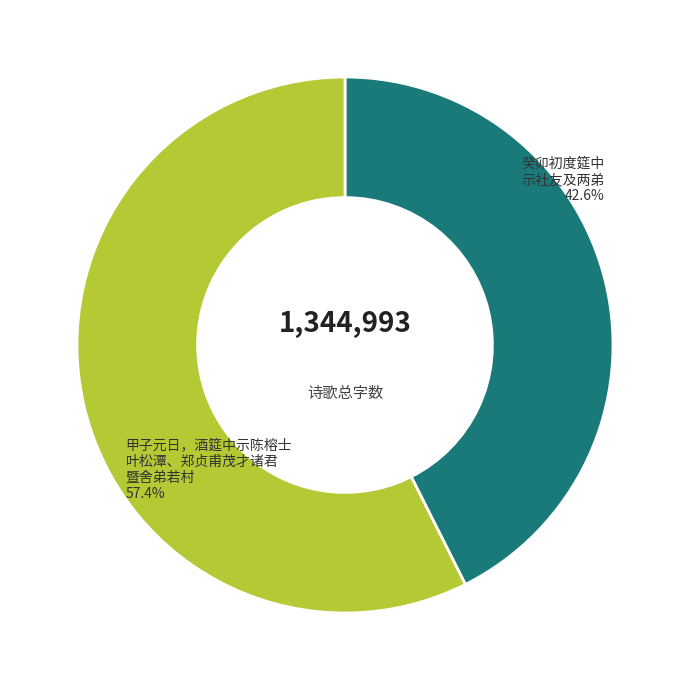

Is there a majority slice in this chart?

Yes